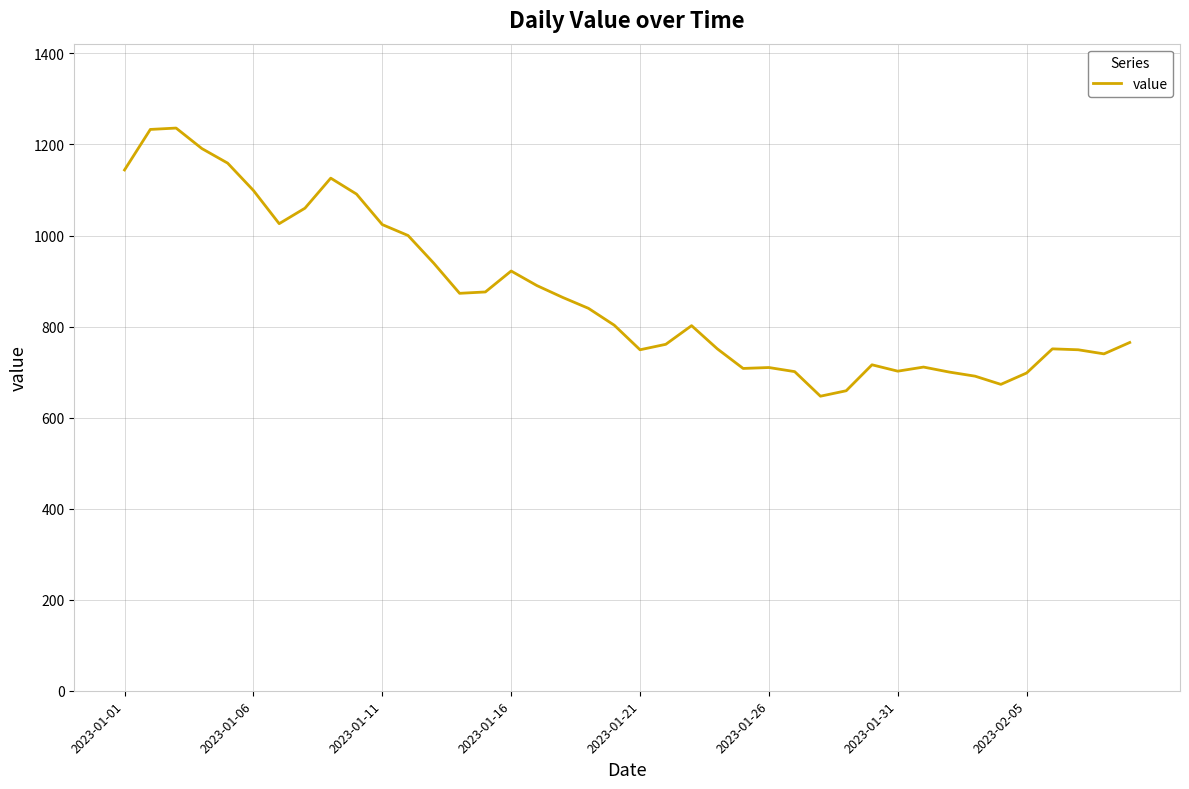

True or false: there are more than 2 points higher than both neighbors.

True